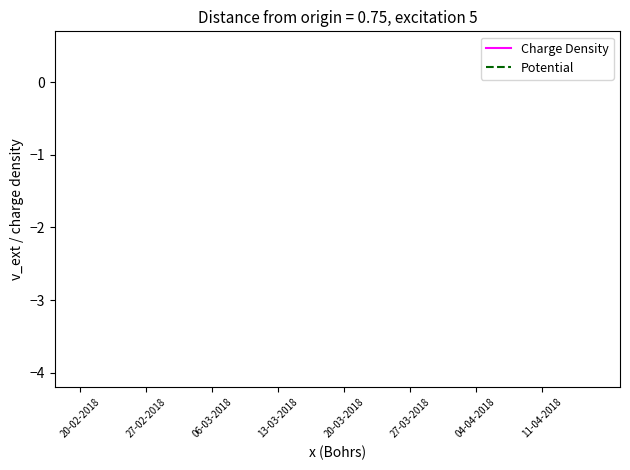

True or false: Charge Density and Potential cross at least once.

False